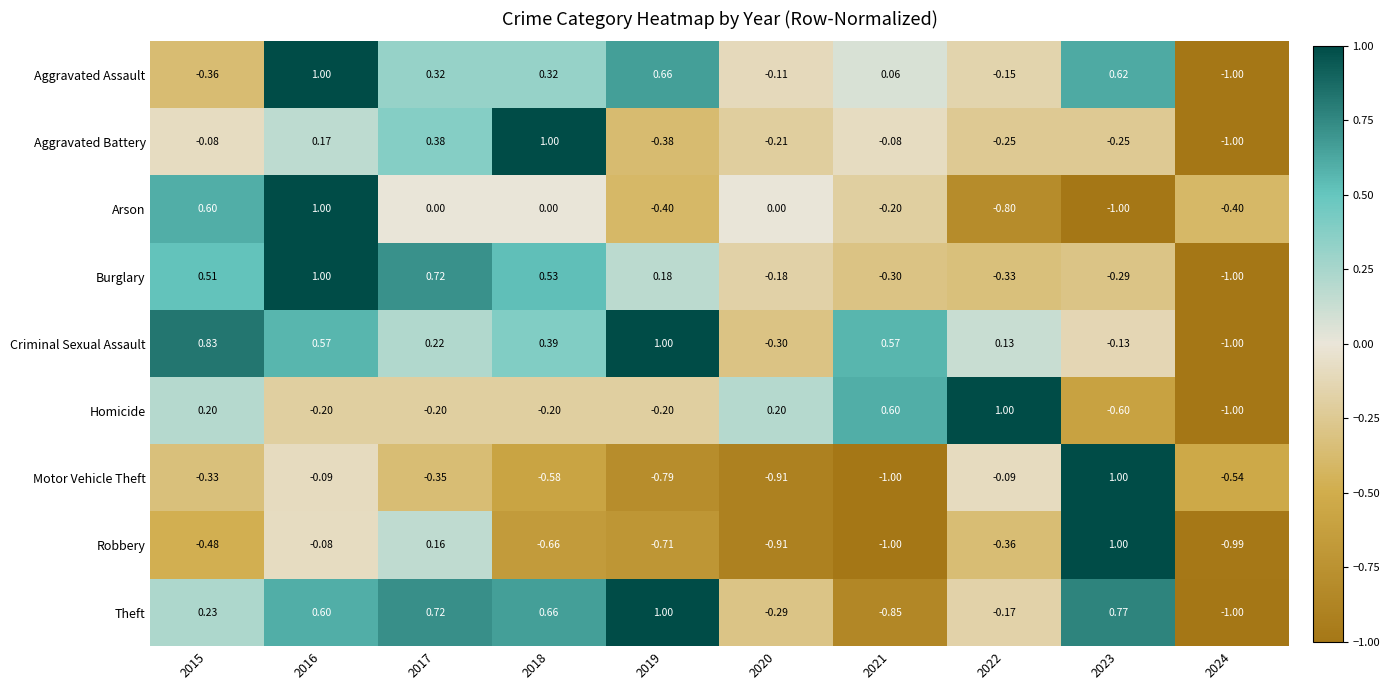

Which series has the largest total across all categories?

Criminal Sexual Assault